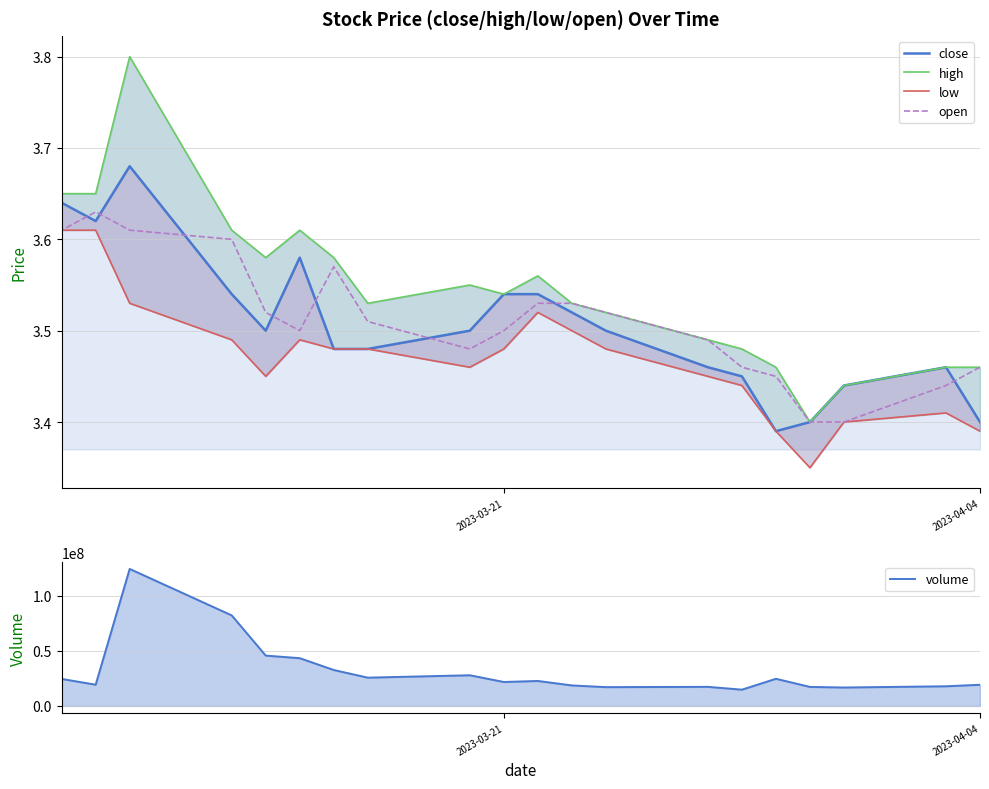

The value of close at 2023-03-21 is 1.2. True or false?

False